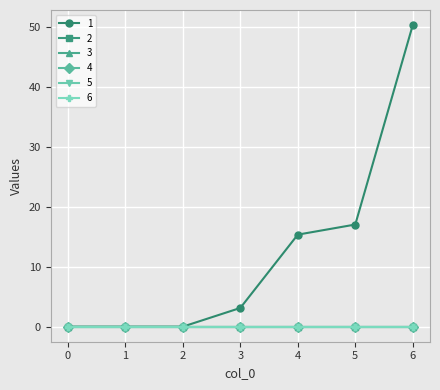

How many lines are shown in the chart?

6